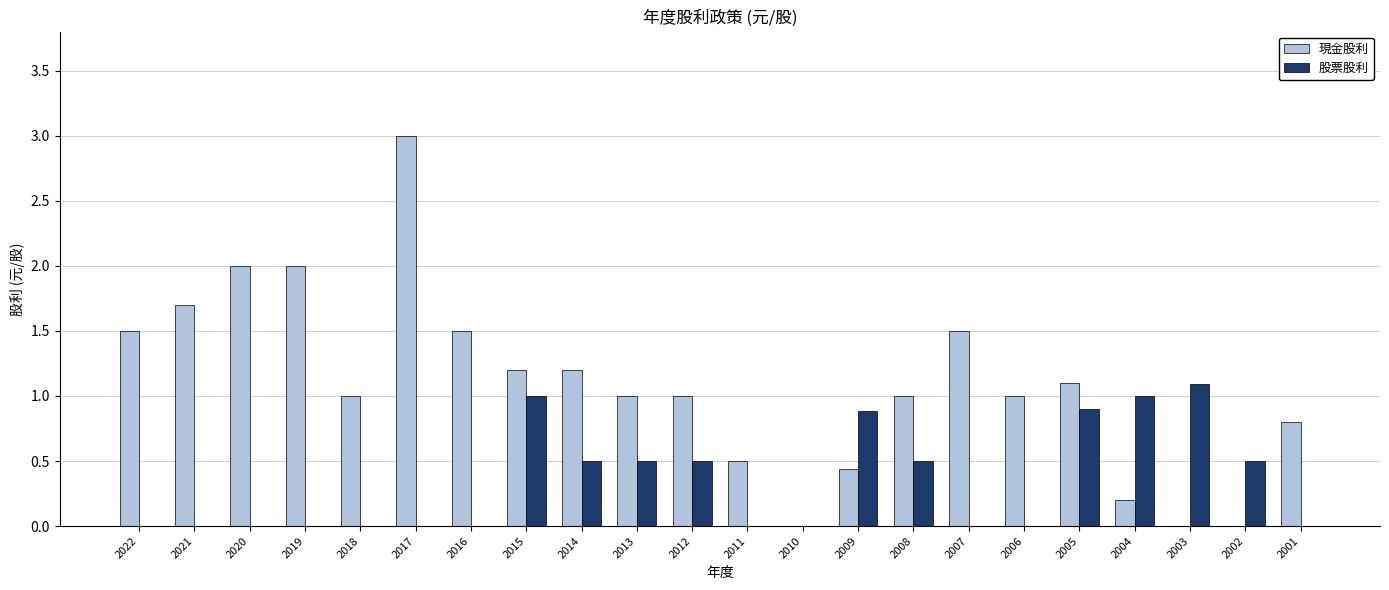

The value of 現金股利 at 2021 is 3.0. True or false?

False